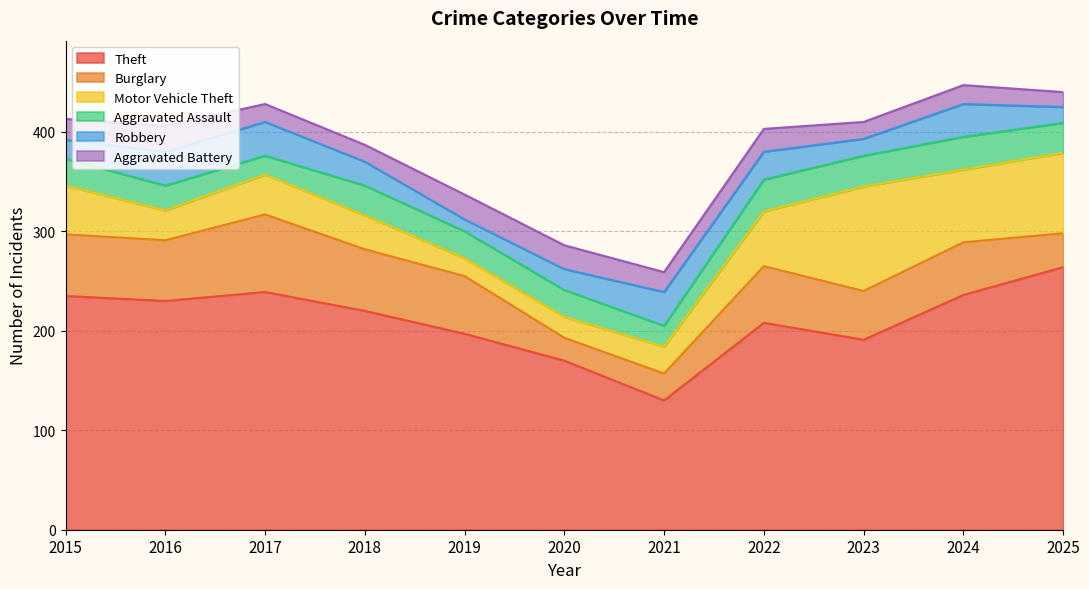

True or false: Motor Vehicle Theft and Theft cross at least once.

False